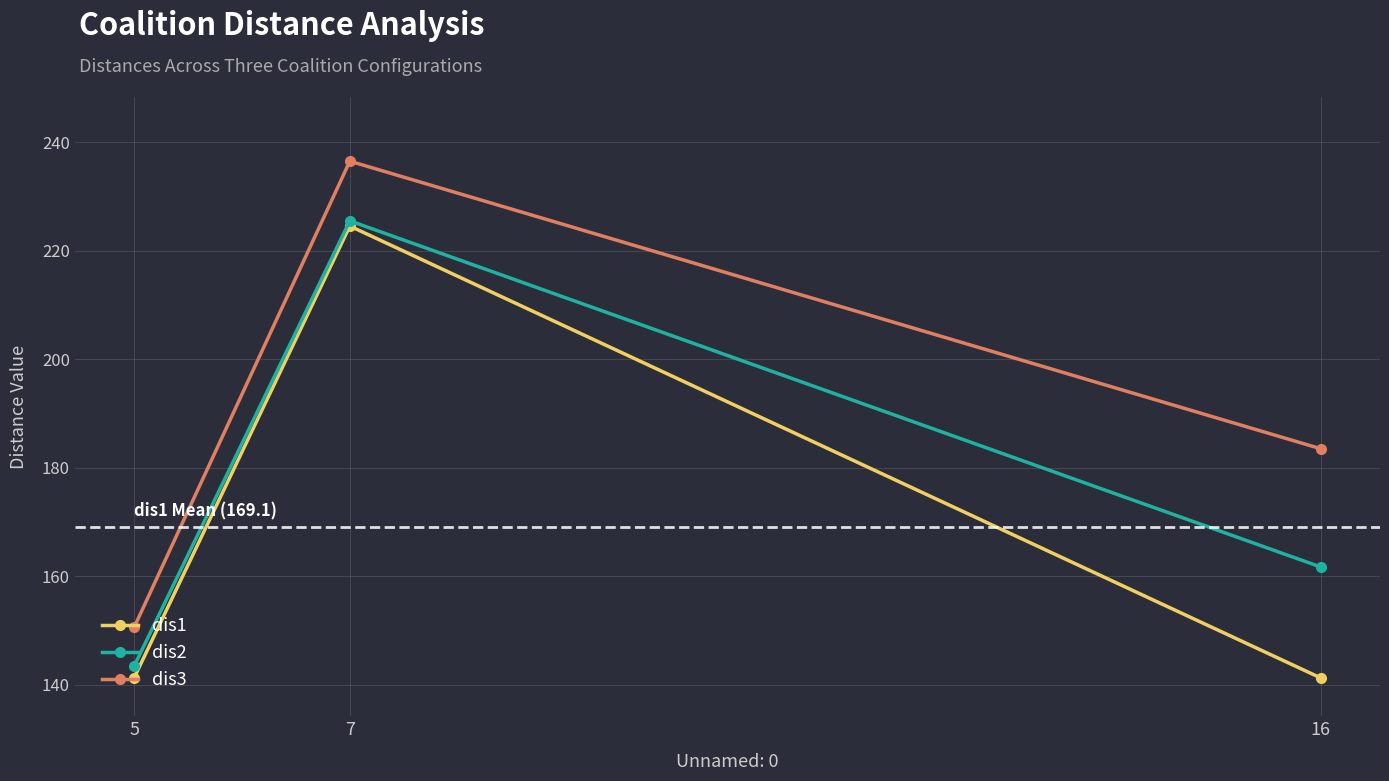

At which label does dis2 first exceed 161?

7